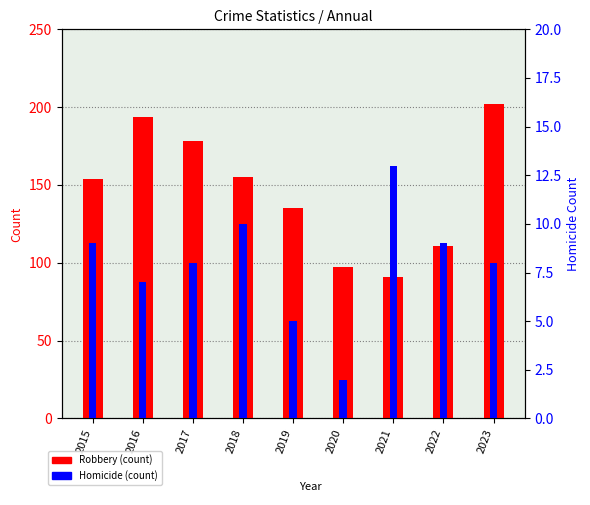

What are all the series names shown in the legend?

Robbery, Homicide